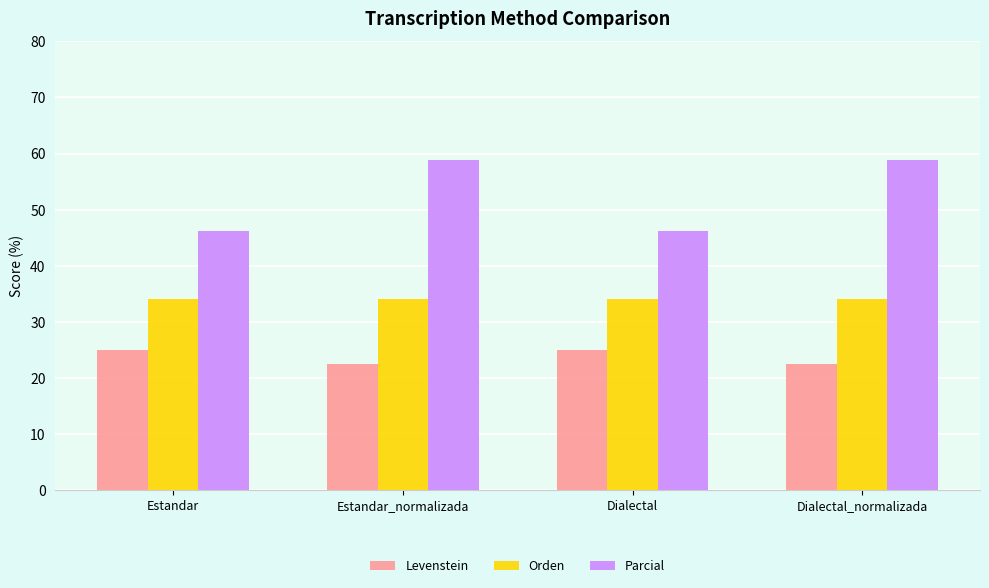

What is the total value across all series at Dialectal?

105.3